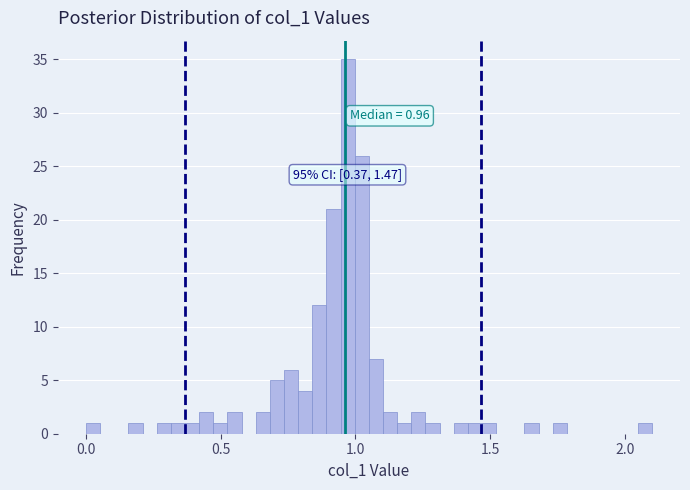

Around what value on the x-axis is the tallest bar? Give the approximate position of its centre, as read against the axis.

0.95